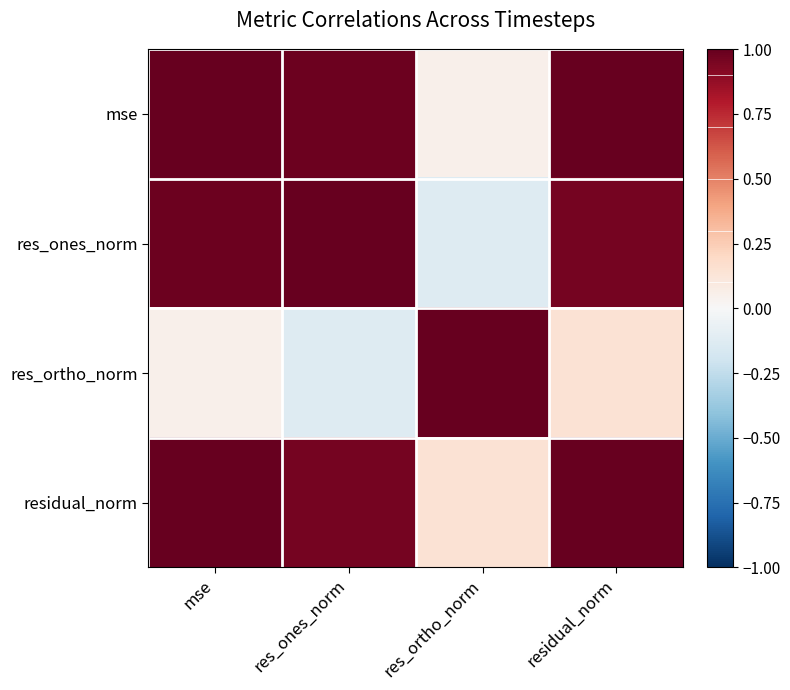

Reading left to right, what are all the values shown in this chart?

mse: mse=1.0	res_ones_norm=1.0	res_ortho_norm=0.0	residual_norm=1.0
res_ones_norm: mse=1.0	res_ones_norm=1.0	res_ortho_norm=-0.1	residual_norm=1.0
res_ortho_norm: mse=0.0	res_ones_norm=-0.1	res_ortho_norm=1.0	residual_norm=0.1
residual_norm: mse=1.0	res_ones_norm=1.0	res_ortho_norm=0.1	residual_norm=1.0